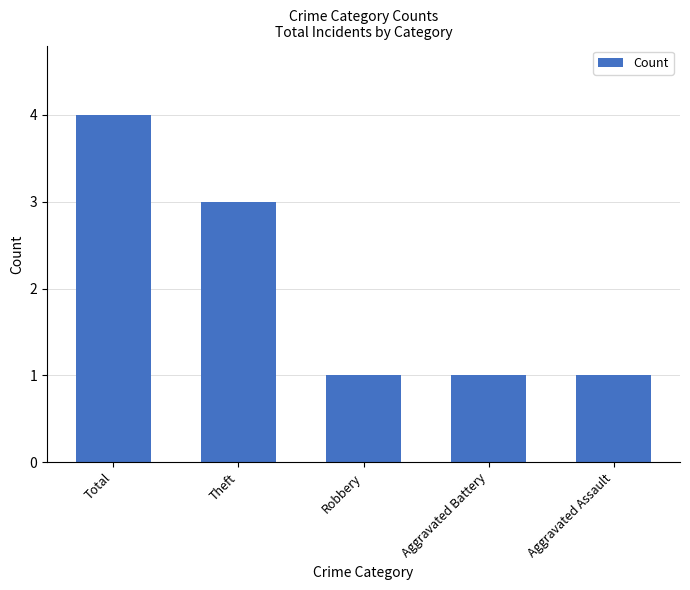

Is it true that the value at Theft is 3?

True